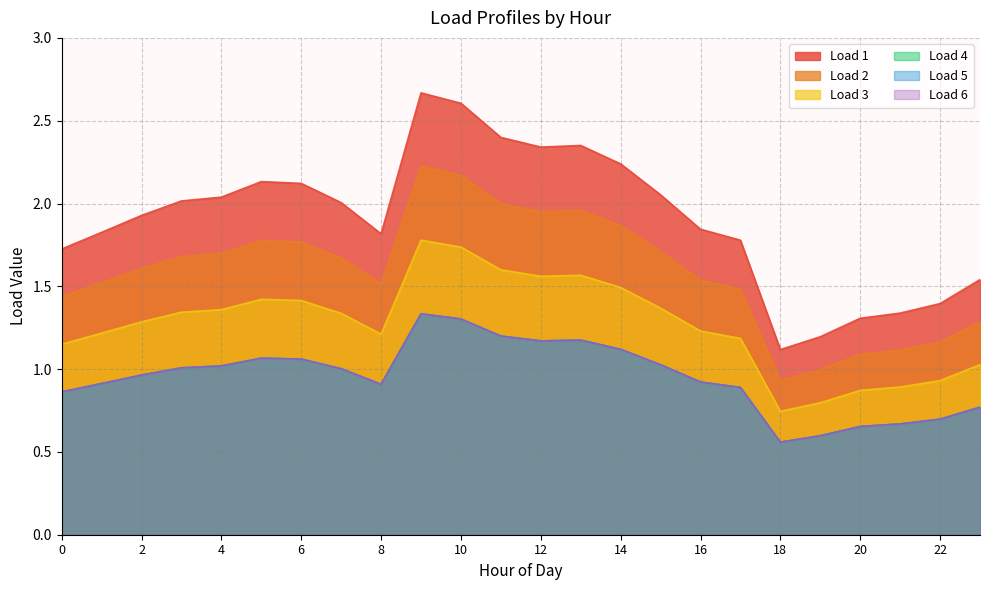

In Load 3, how many points are higher than both neighbors (excluding endpoints)?

3